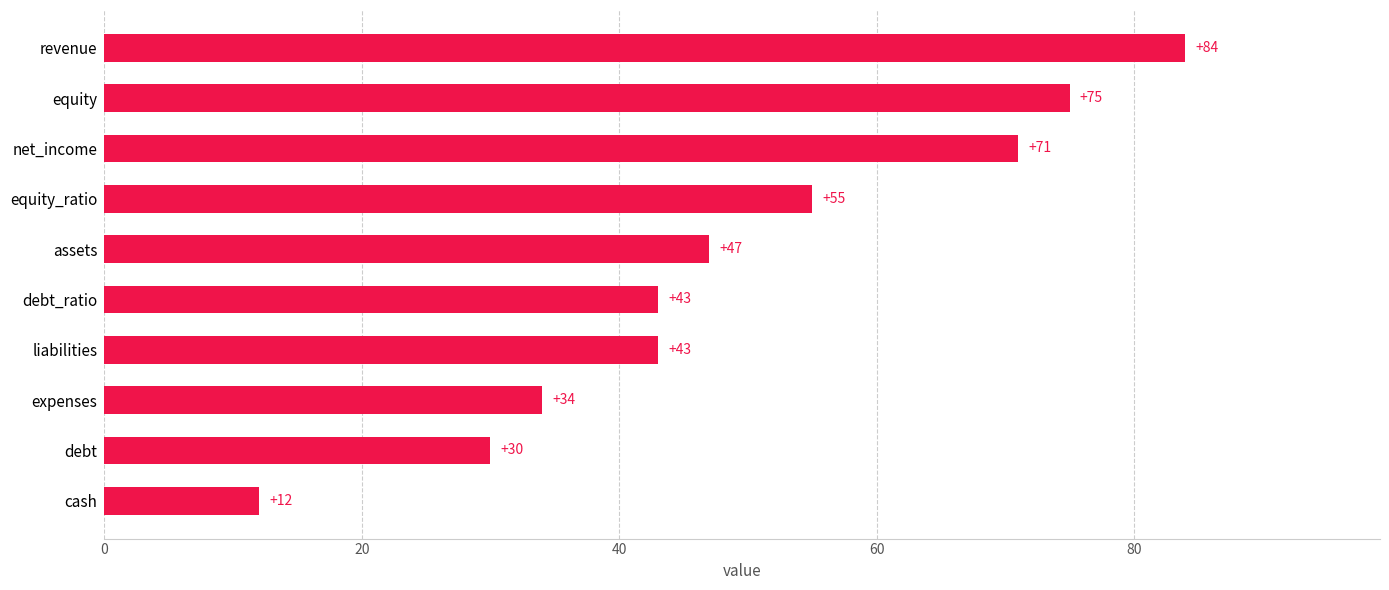

What is the minimum value shown in the chart?

12